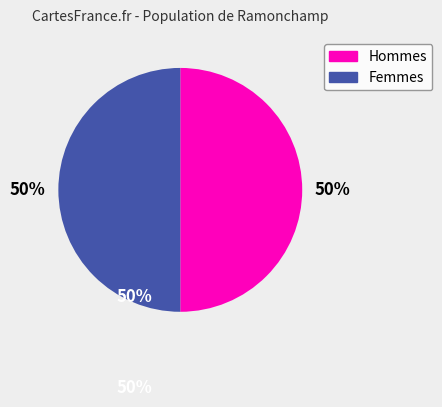

How many slices are in this pie chart?

2